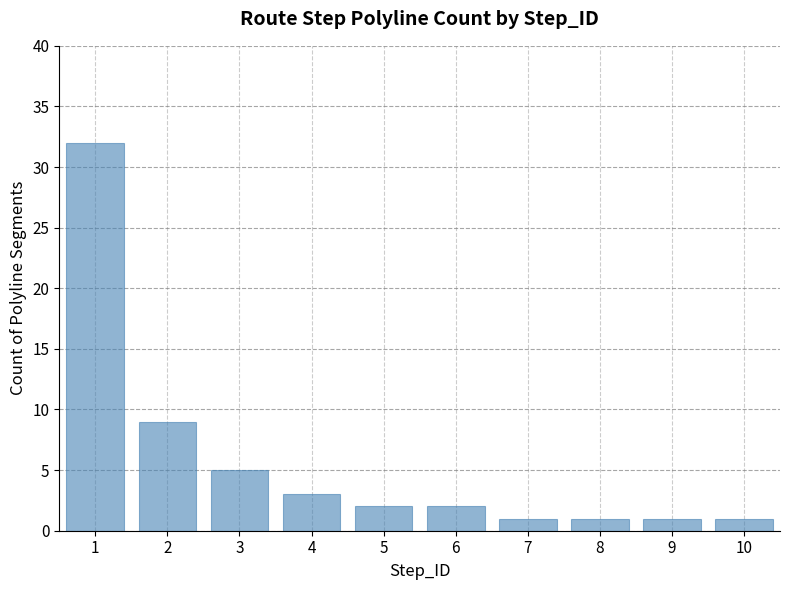

At which label does the data first exceed 2?

1